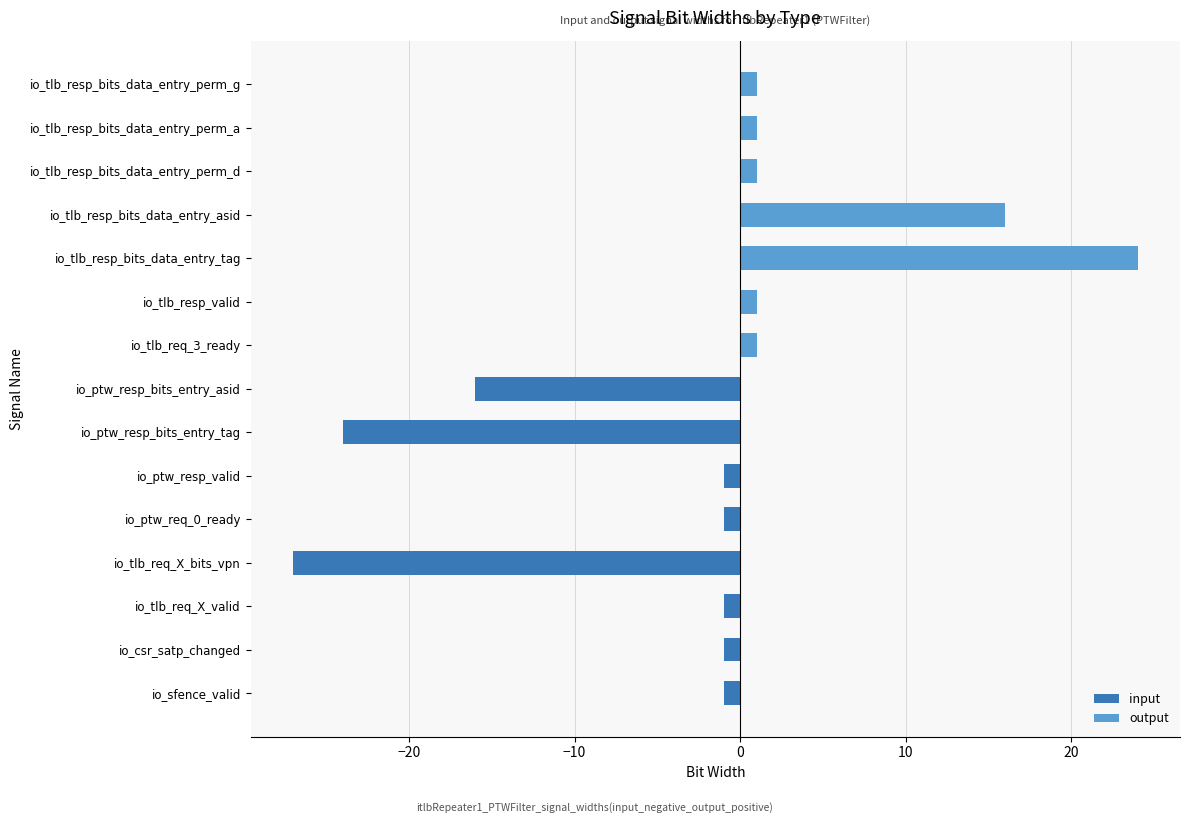

At which label is input closest to -14?

io_ptw_resp_bits_entry_asid